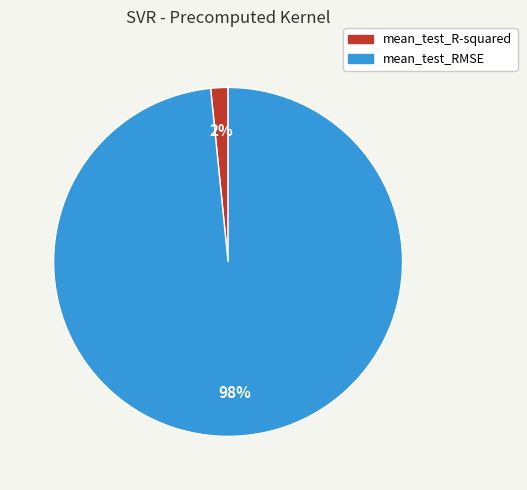

Rank the categories by value from highest to lowest.

mean_test_RMSE, mean_test_R-squared